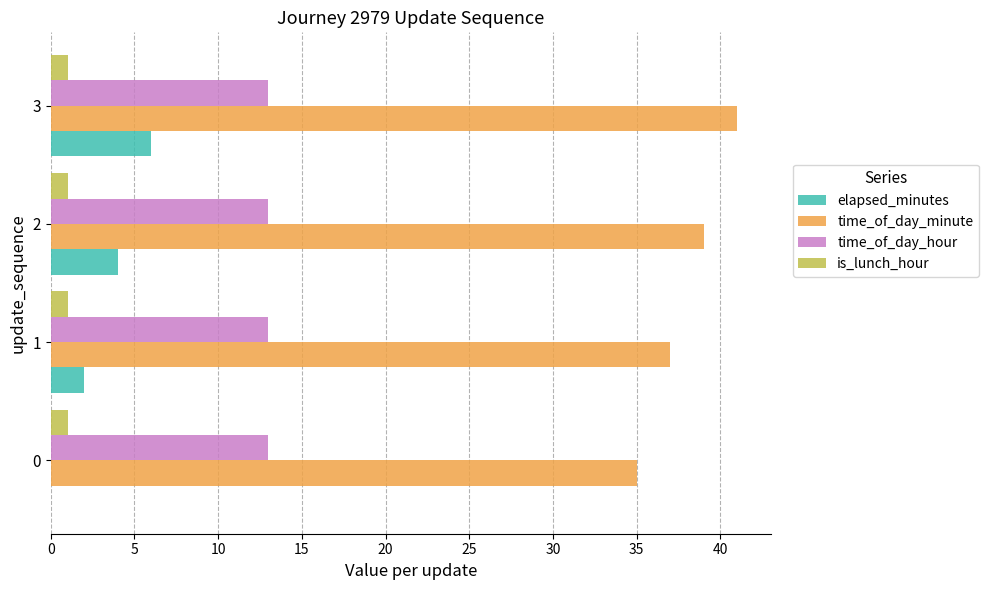

Which series has the largest total across all categories?

time_of_day_minute